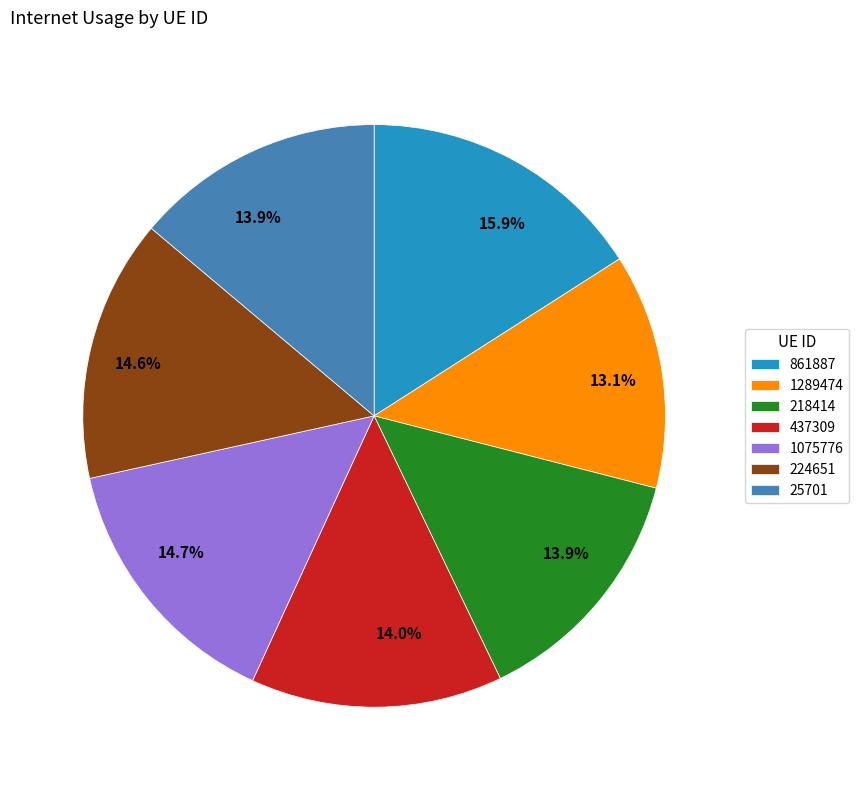

Is it true that 1289474 is 13% of the pie?

True